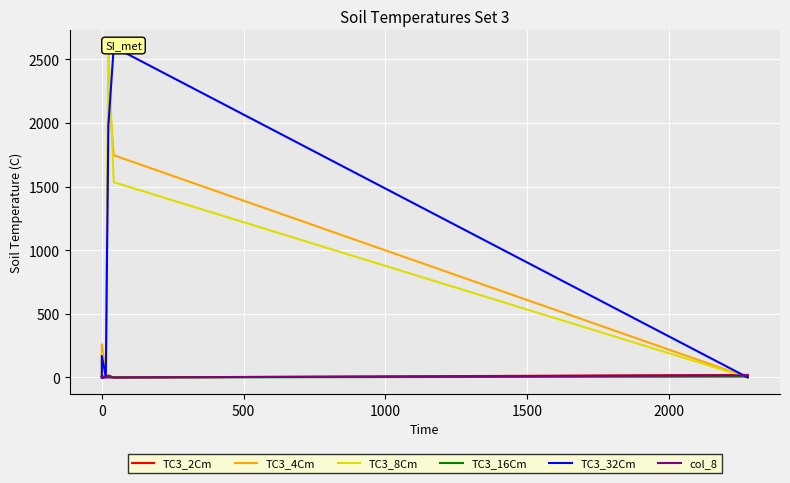

Between 1500 and 2500, which is larger?

1500